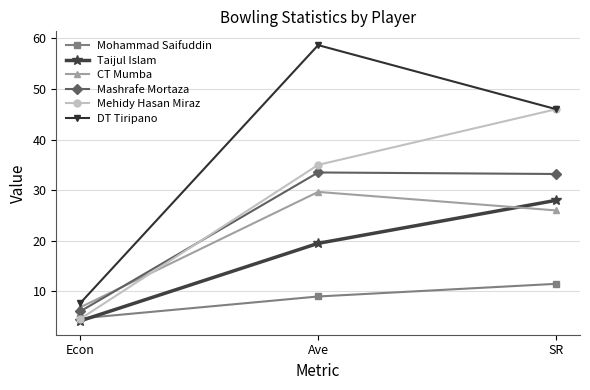

Is it true that Mohammad Saifuddin equals 9.0 at Ave?

True